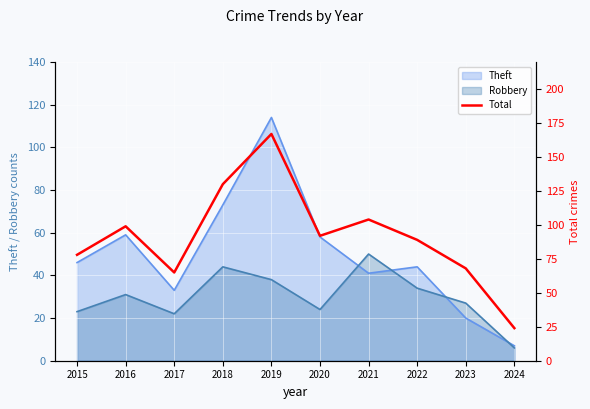

True or false: the data shows 127 at 2015.

False